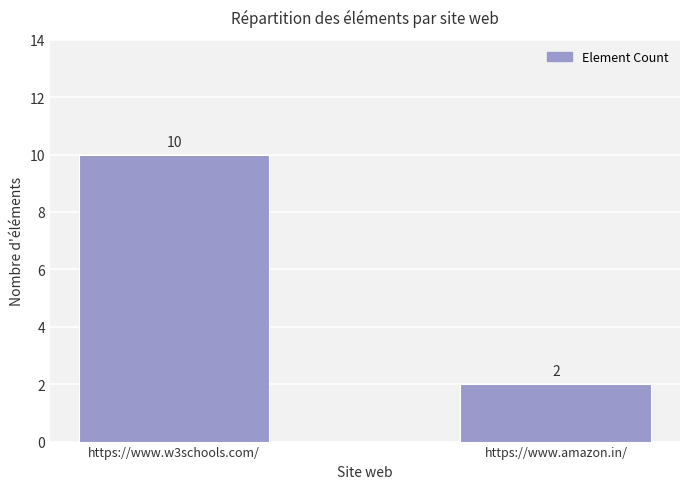

Is it true that the value at https://www.w3schools.com/ is 10?

True